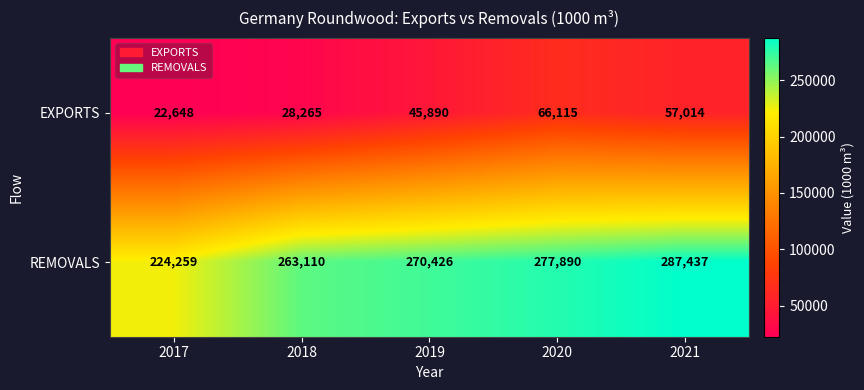

How many data points does each series have?

5